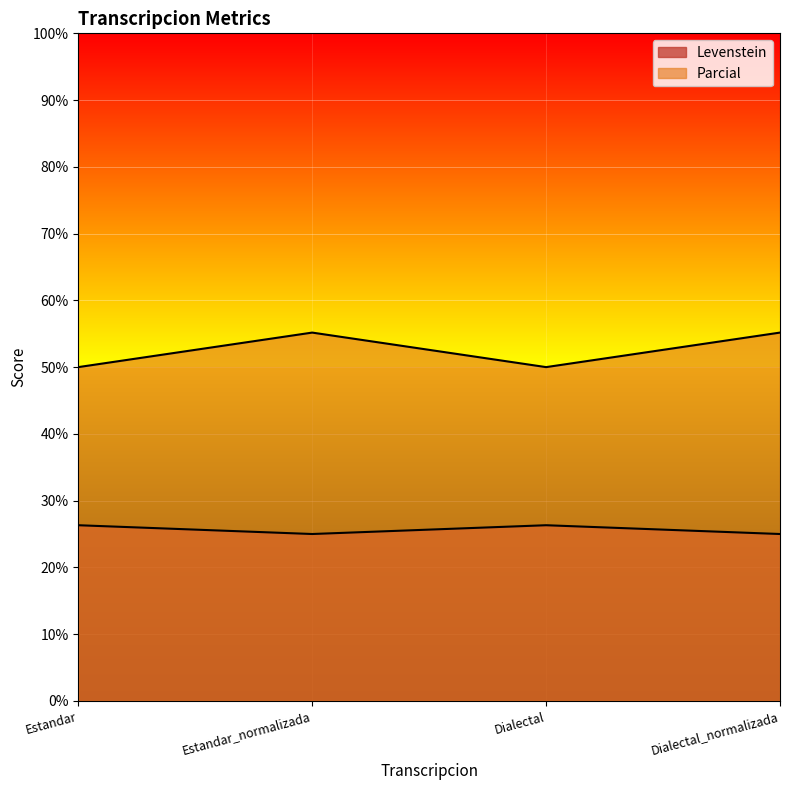

True or false: Parcial and Levenstein intersect in this chart.

False